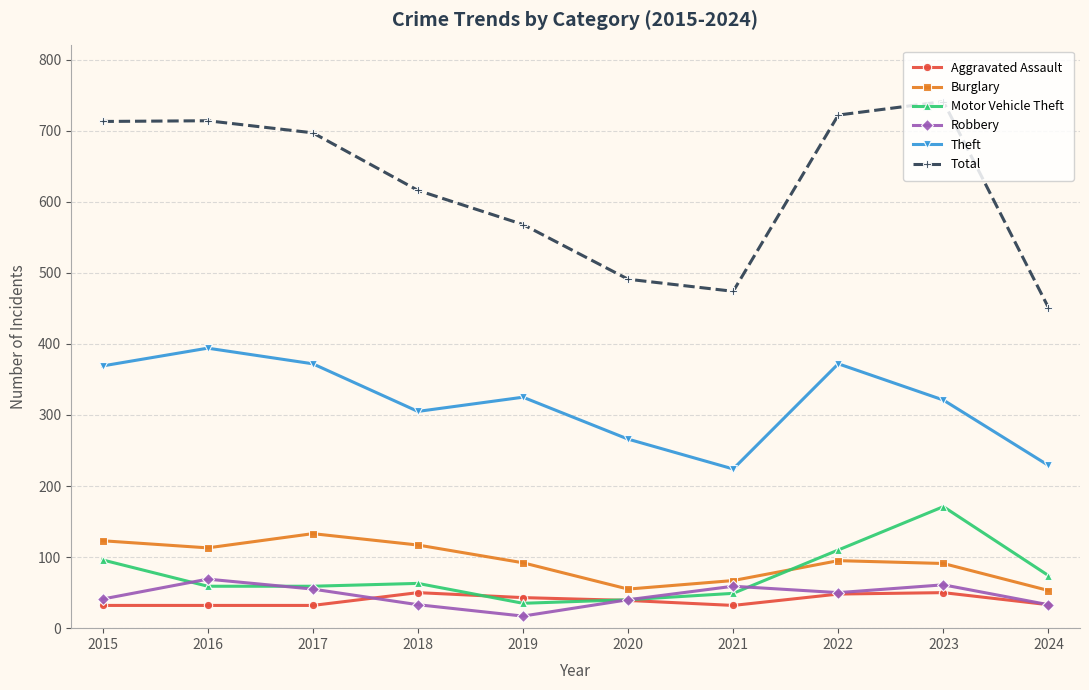

How many interior local valleys does the Total series have?

1